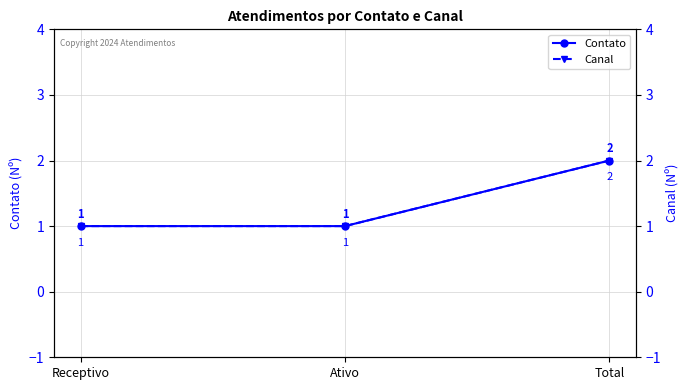

What is the greatest value displayed?

2